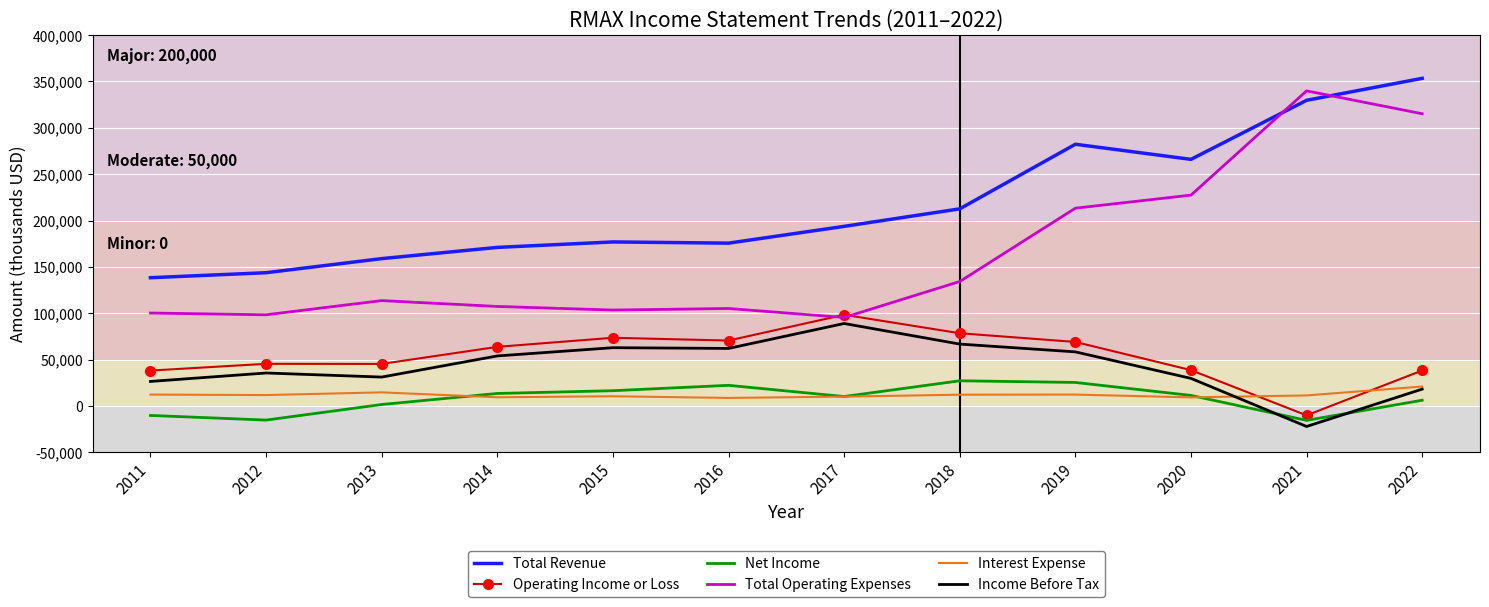

Which category has the highest value across all series?

2022